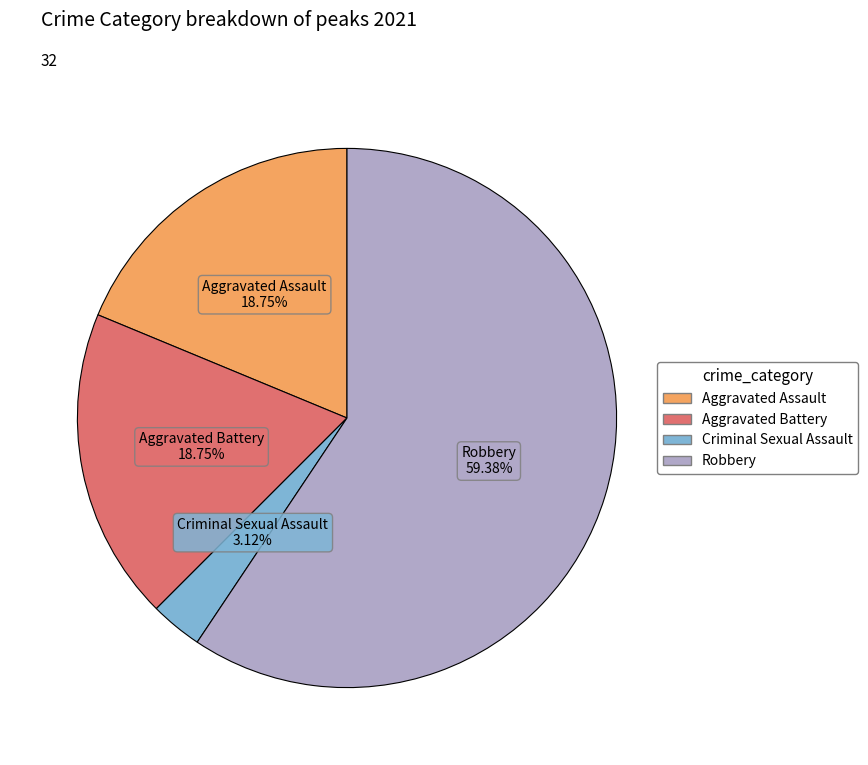

Do Robbery and Aggravated Battery together represent more than half of the pie?

Yes